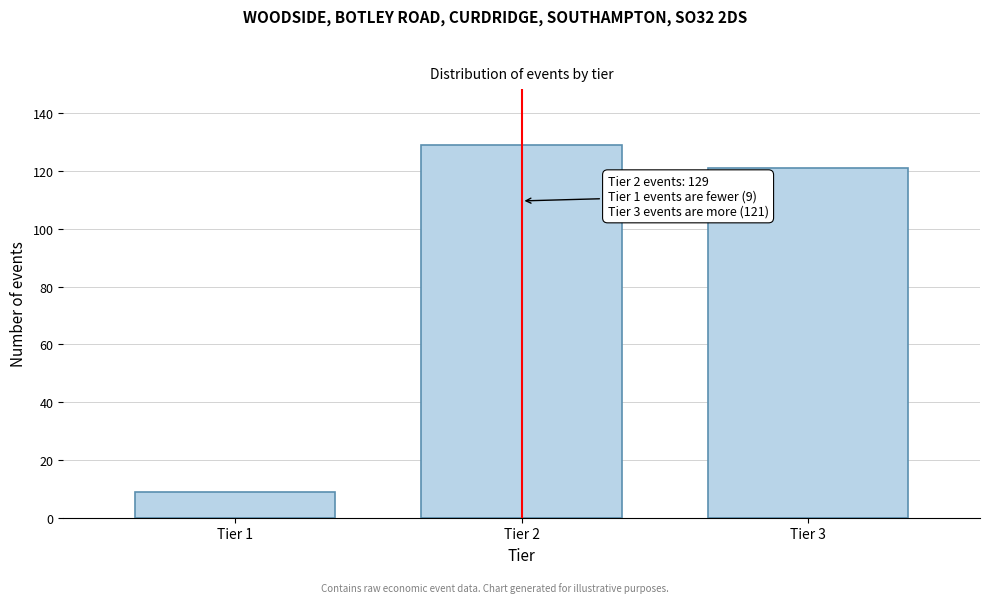

Reading left to right, transcribe all the data shown in this chart.

9	129	121